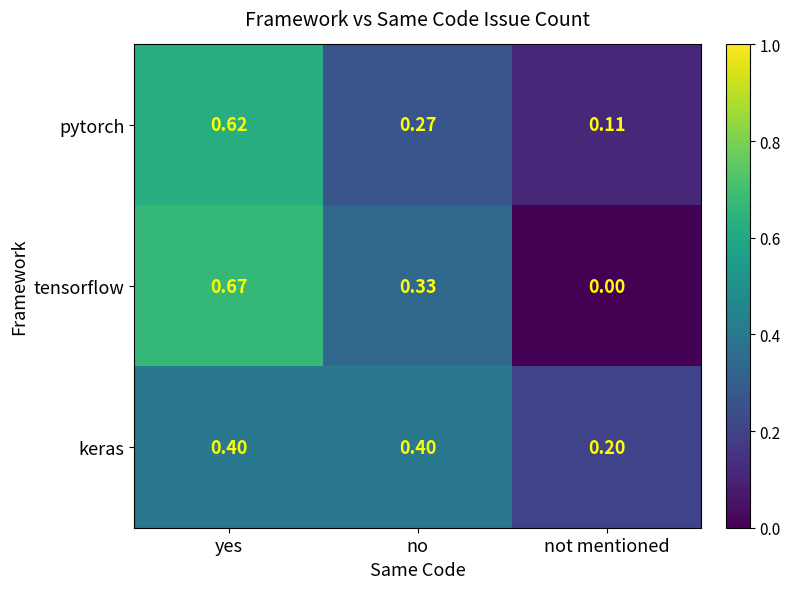

Which label corresponds to the smallest value in the chart?

not mentioned